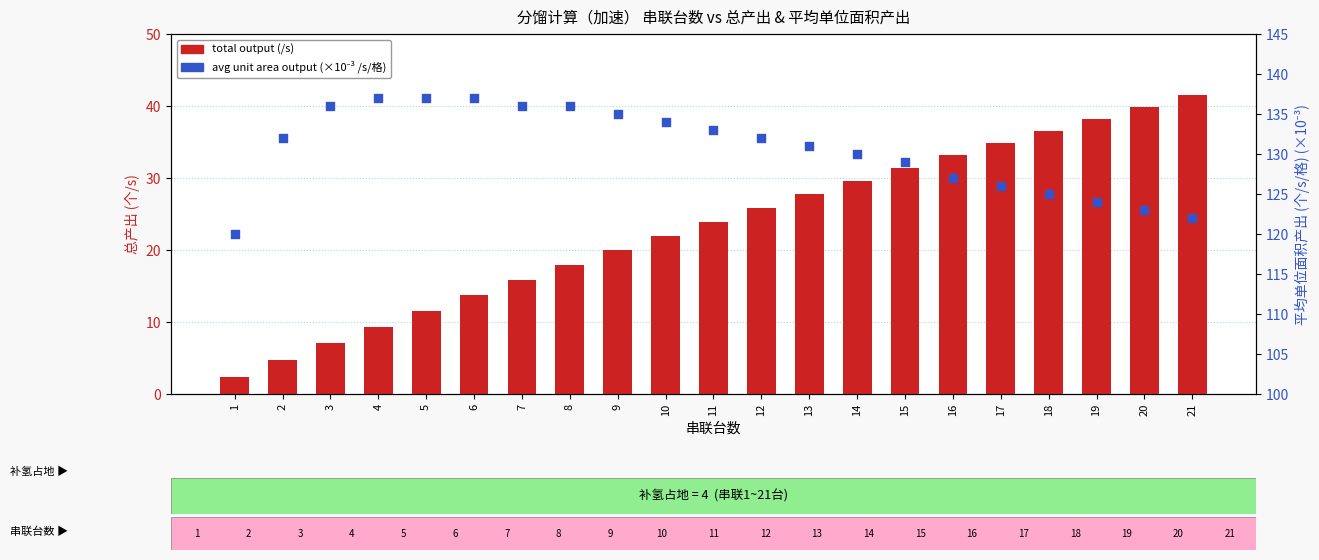

What are all the series names shown in the legend?

total output (/s), avg unit area output (×10⁻³)